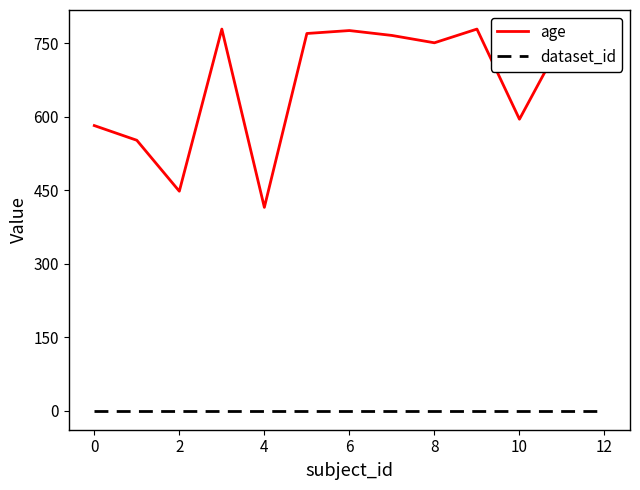

Which series has the widest spread of values?

age